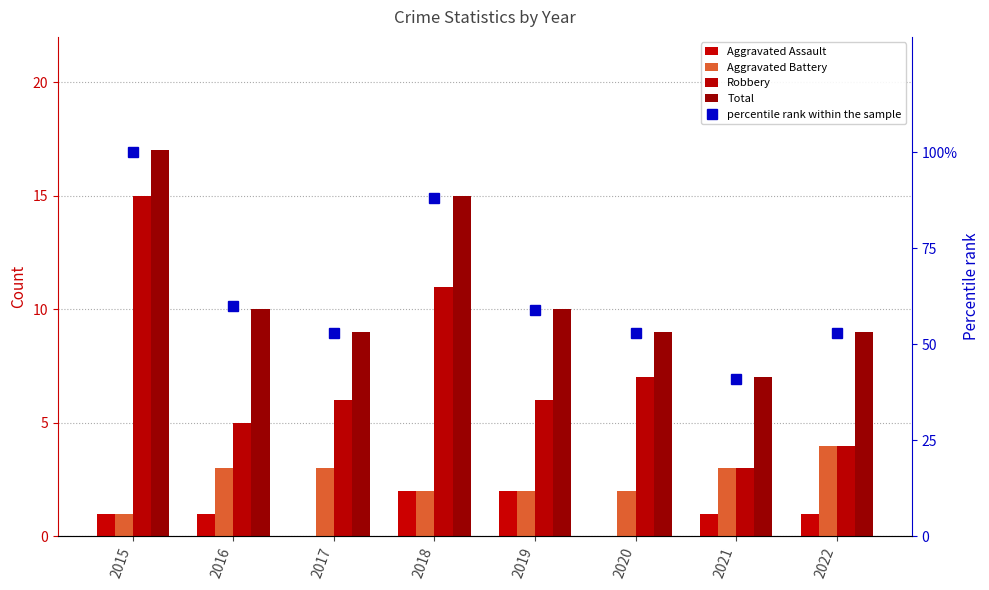

True or false: Robbery has a value of 1 at 2016.

False